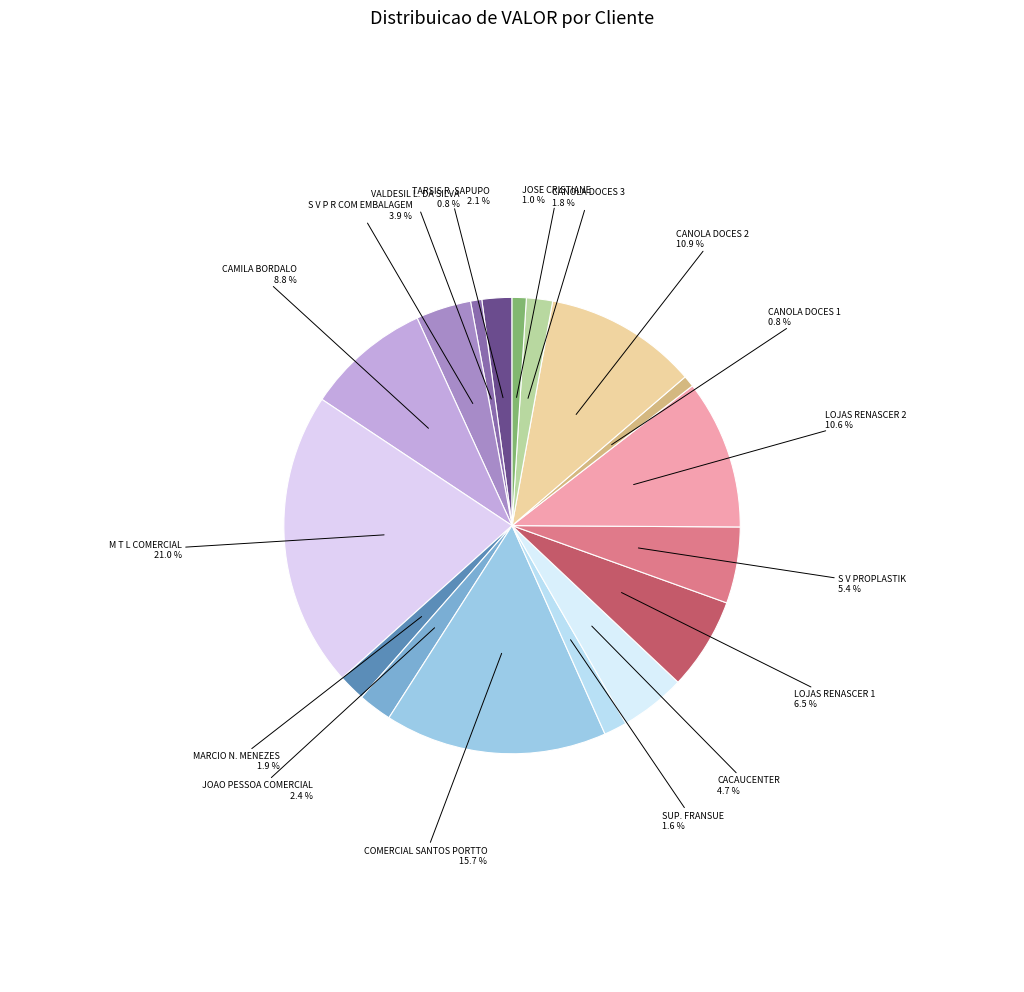

Which category has the smallest portion of the pie?

VALDESIL LOPES DA SILVA